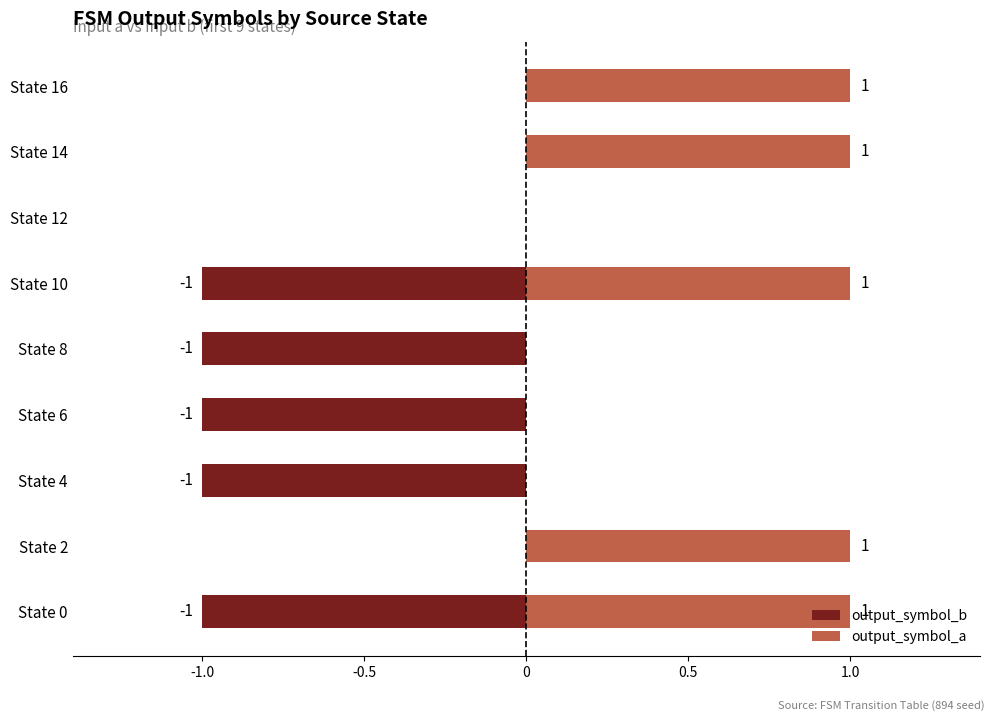

Between State 14 and State 4, which is larger?

State 14